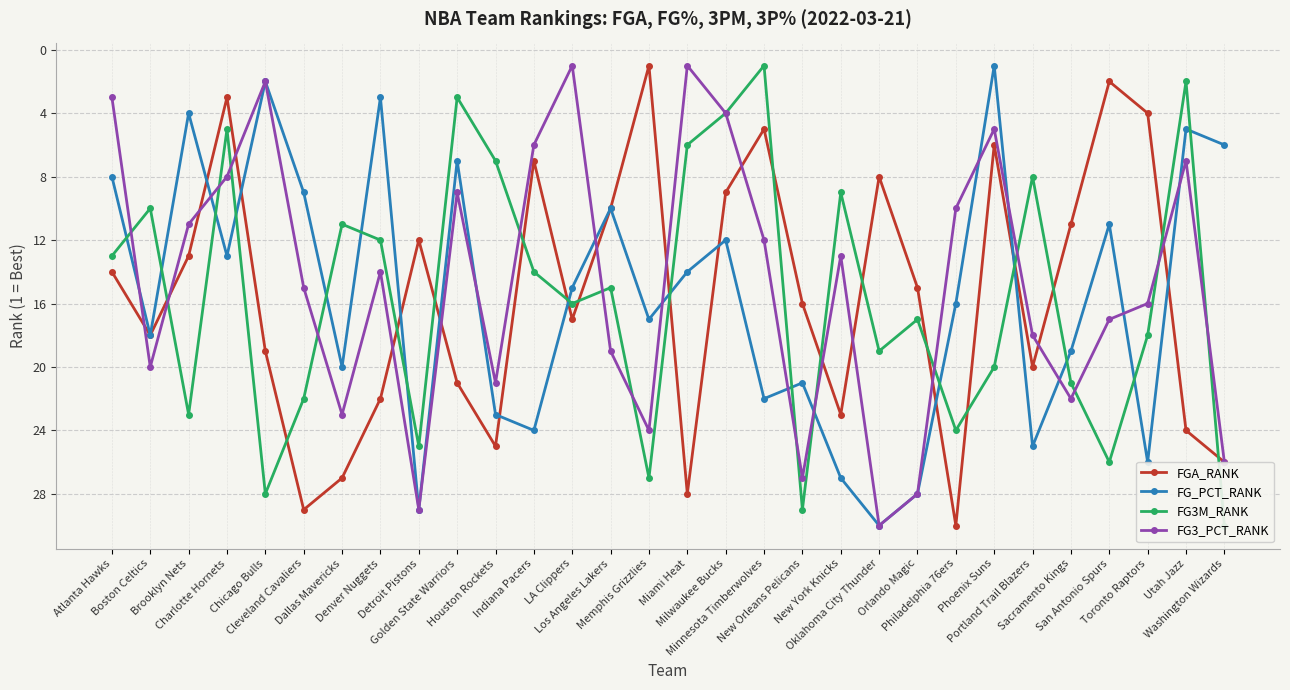

What are all the series names shown in the legend?

FGA_RANK, FG_PCT_RANK, FG3M_RANK, FG3_PCT_RANK